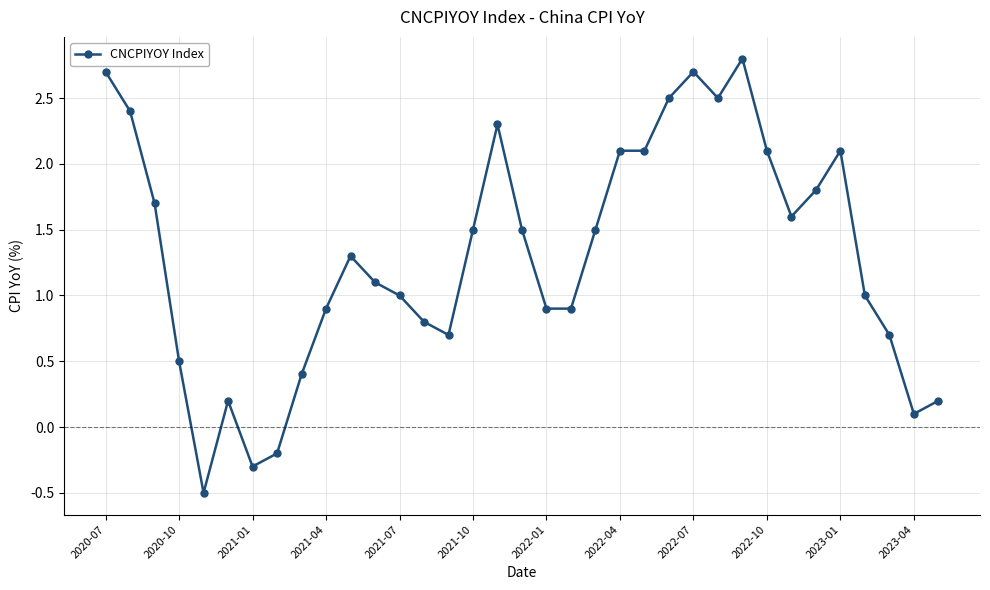

What is the sum of all values?

45.6